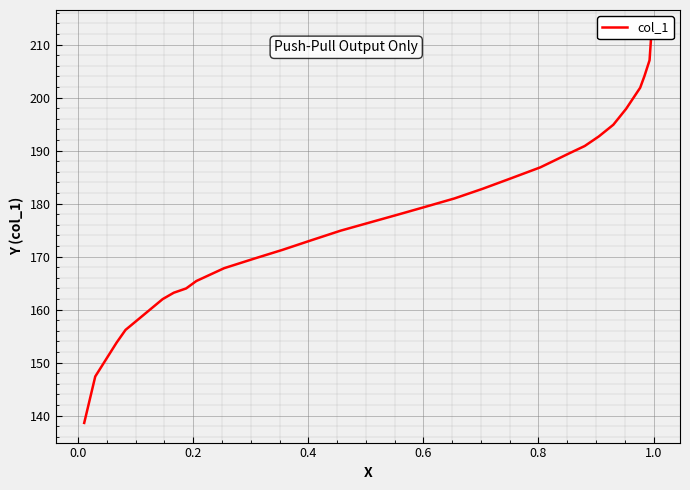

What is the greatest value displayed?

212.8